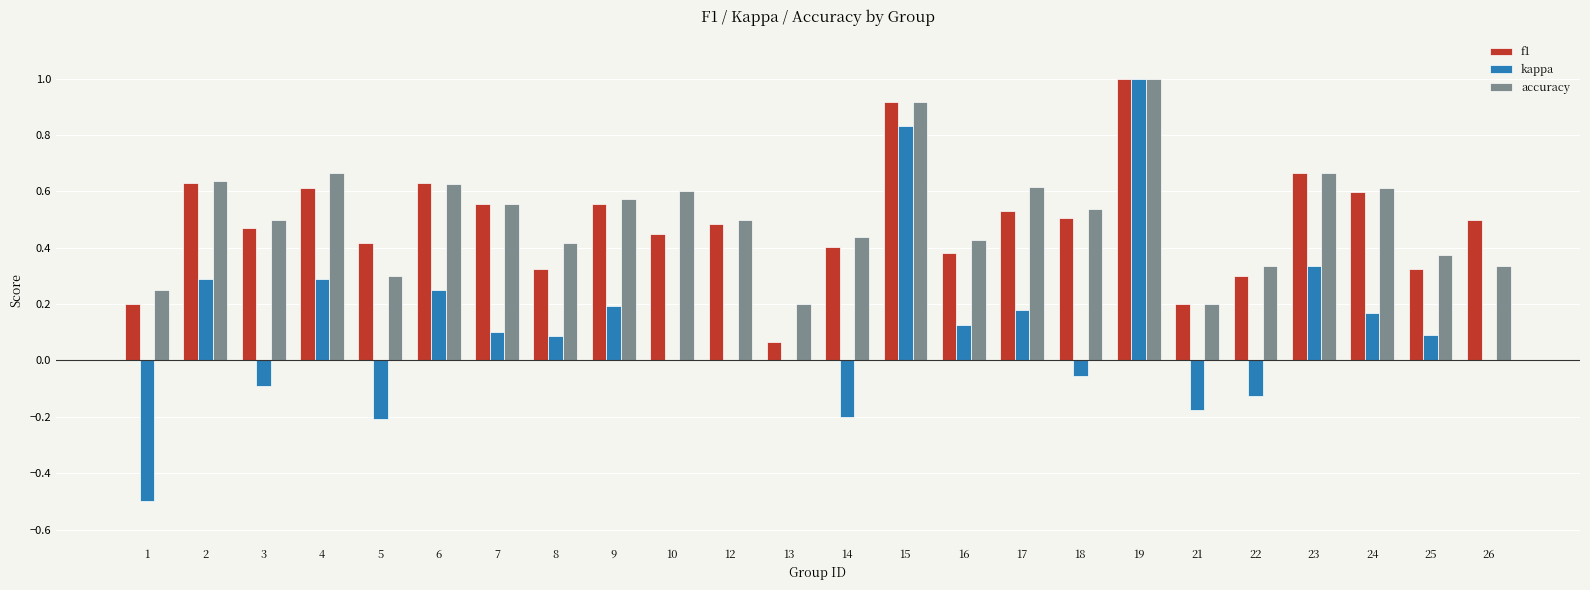

What is the sum of all accuracy values?

12.3